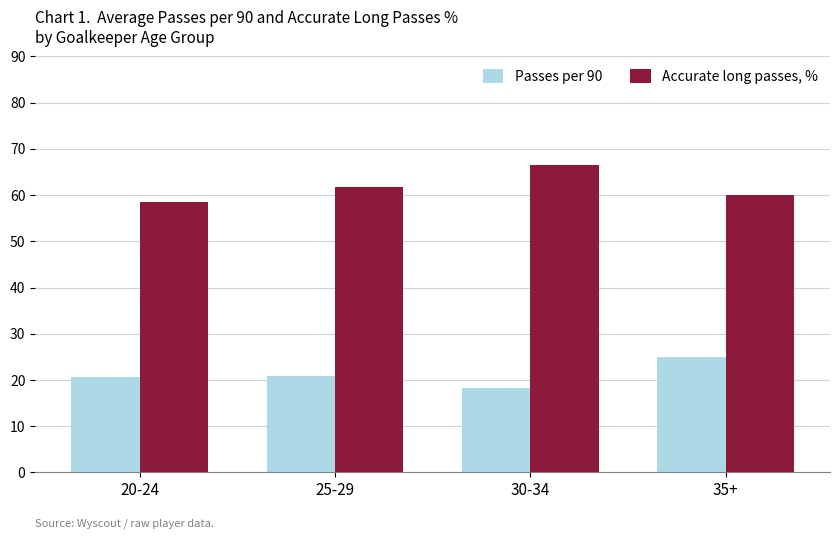

Rank the series at 20-24 from highest to lowest value.

Accurate long passes, %, Passes per 90